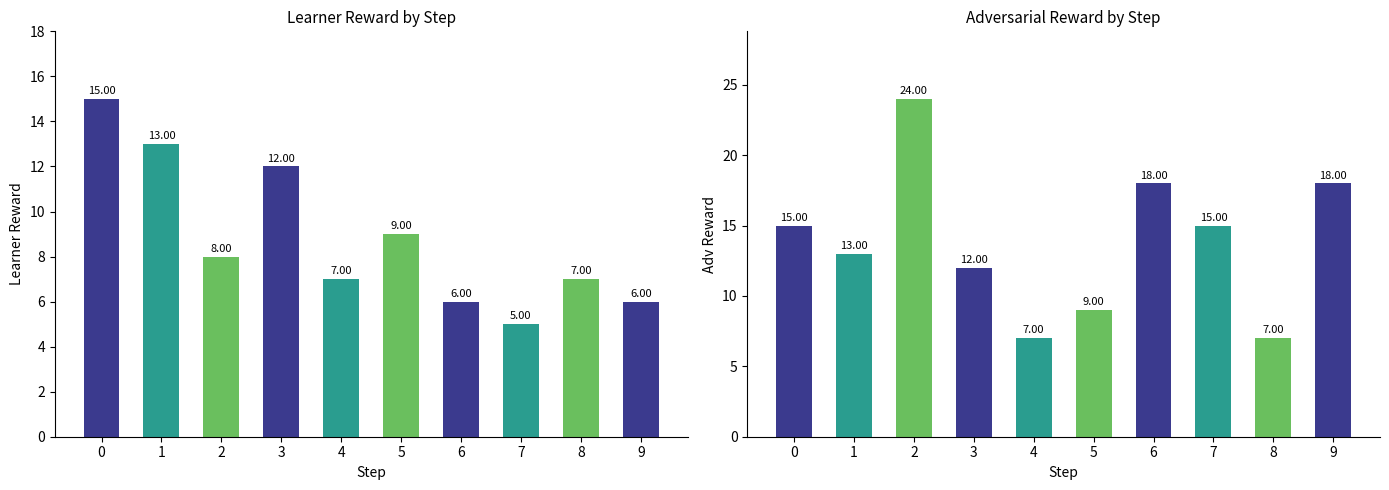

The adv reward series shows 6 at 5. True or false?

False